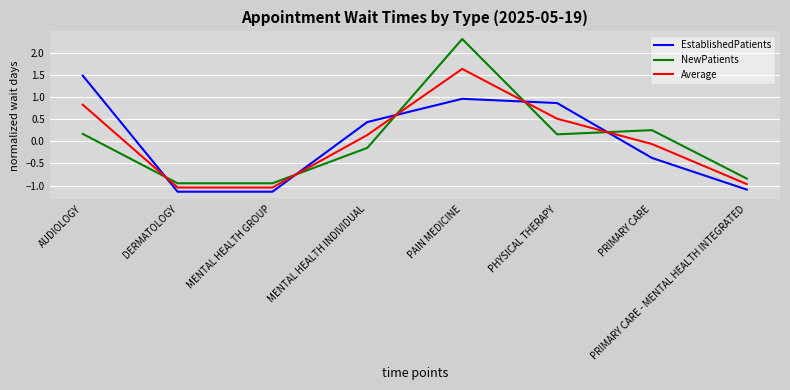

Which series has the largest range (max minus min)?

NewPatients